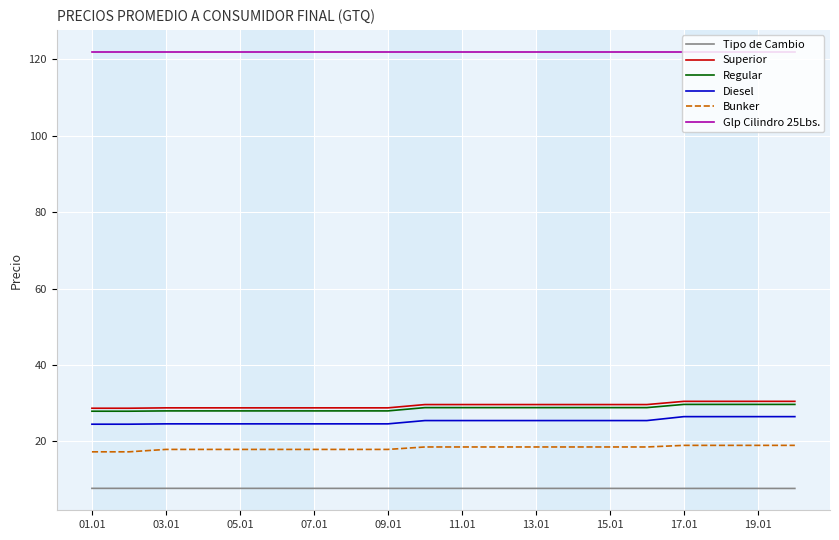

What is the maximum value for Superior?

30.5